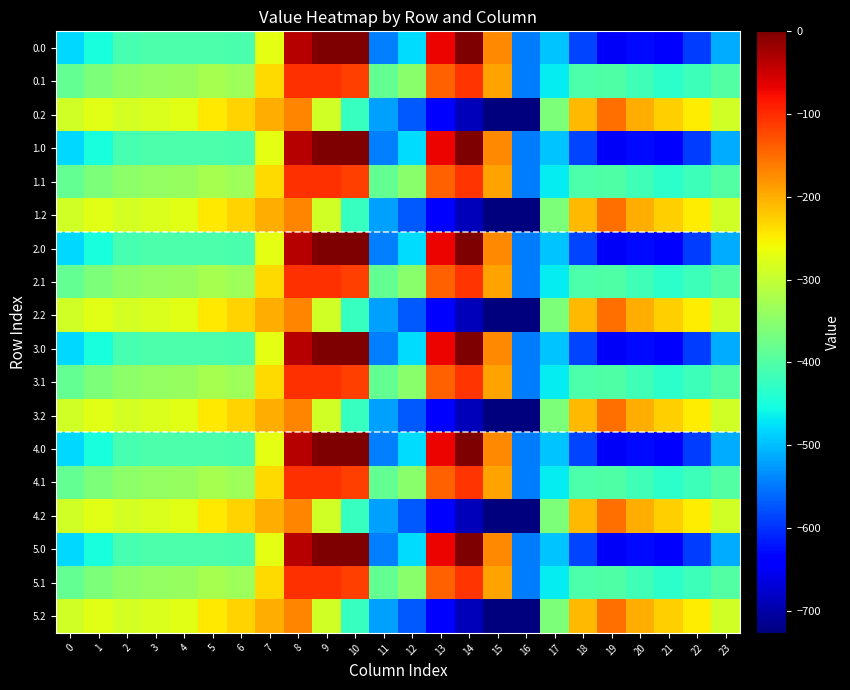

Between 3 and 16, which is larger?

3